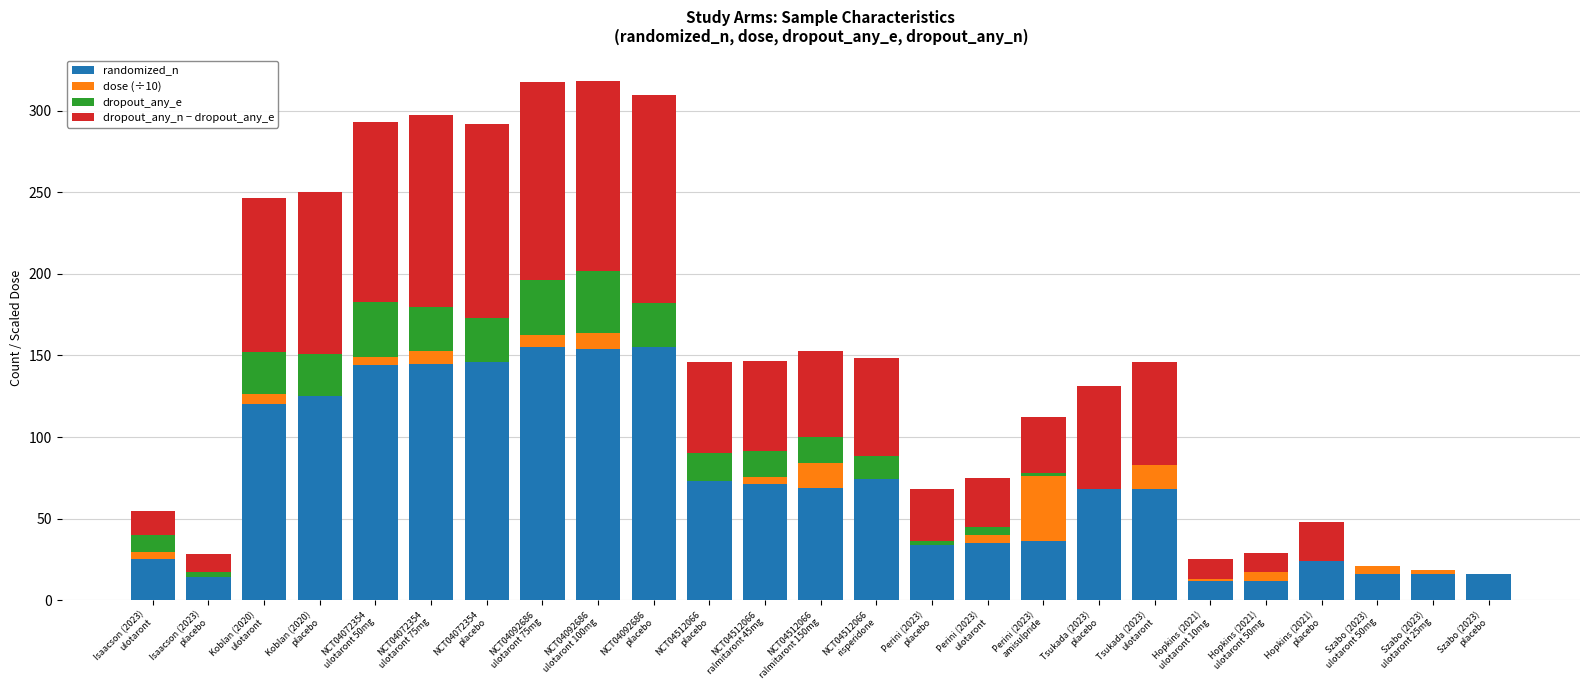

What is the total value across all series at NCT04512066
placebo?

146.0